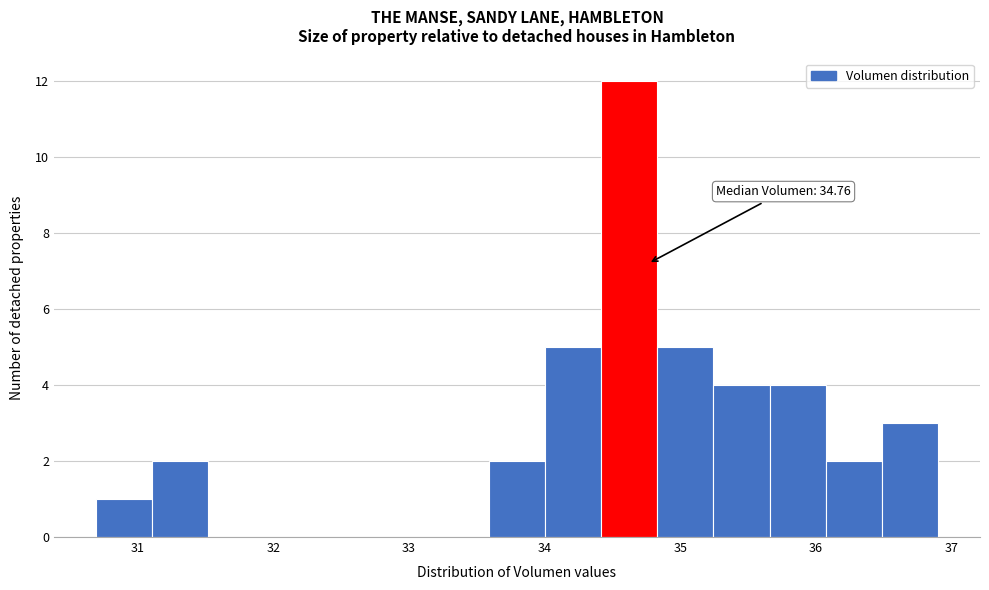

Over which range of the x-axis is the bar tallest?

34.4 to 34.8